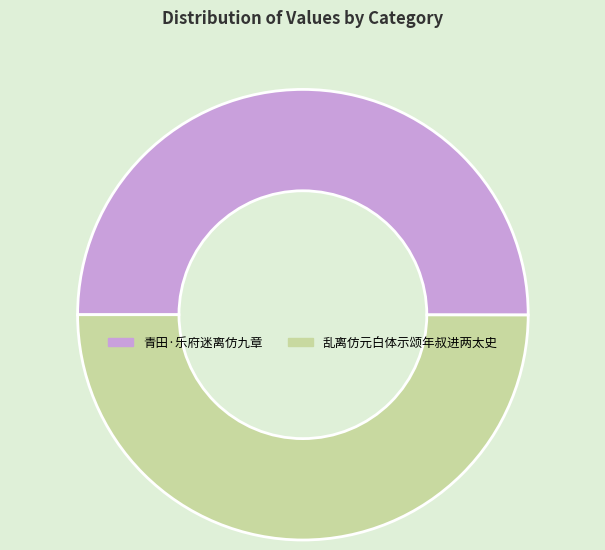

Is it true that 青田·乐府迷离仿九章 is 50% of the pie?

True